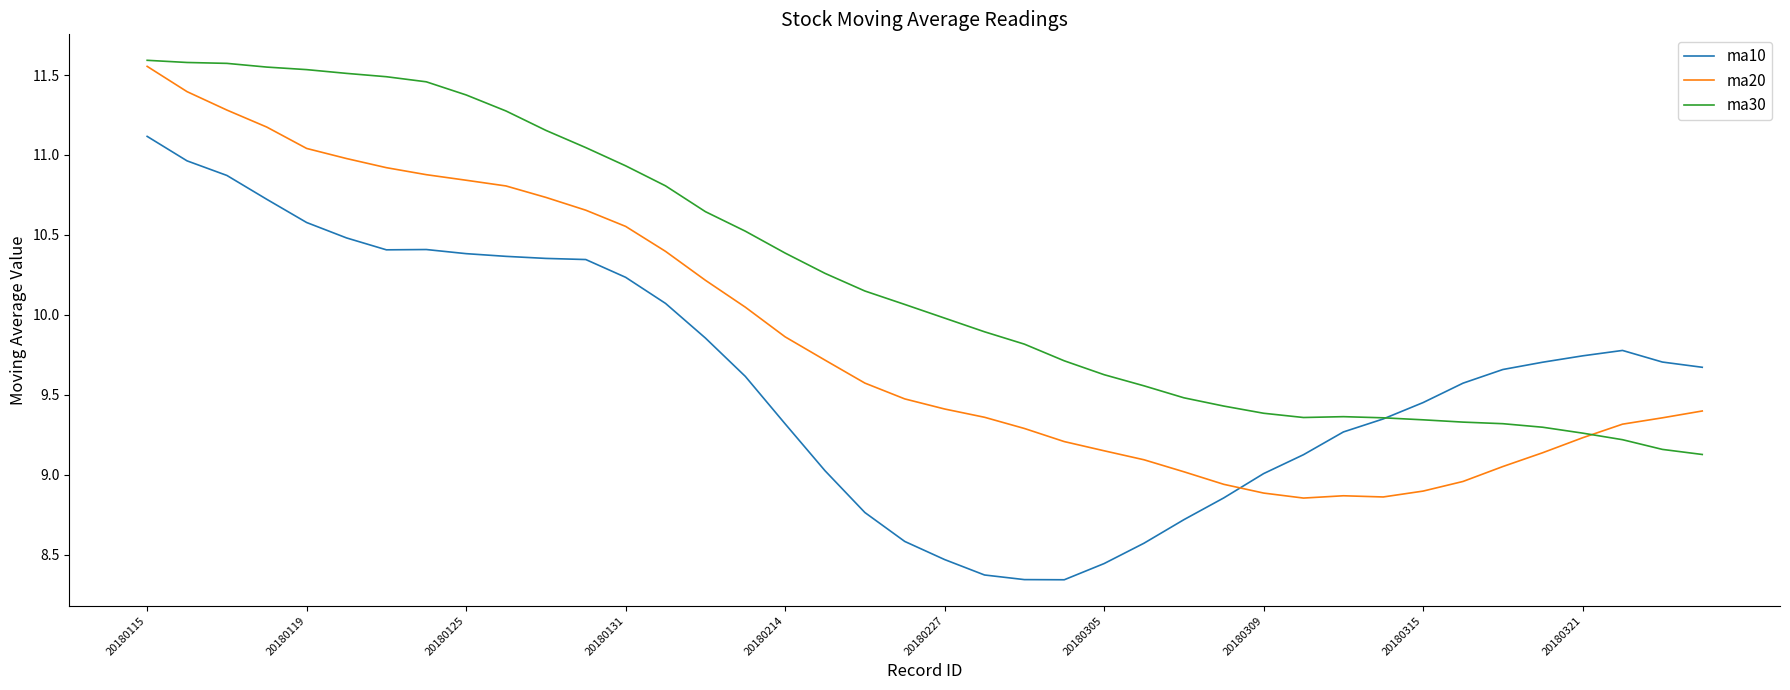

What are all the series names shown in the legend?

ma10, ma20, ma30